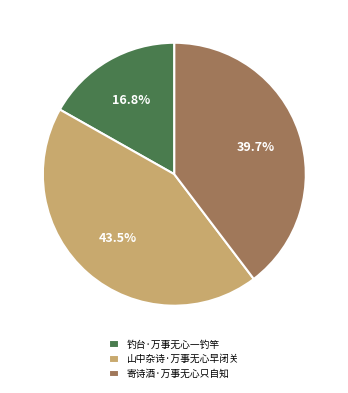

Combined, what portion of the pie is 山中杂诗·万事无心早闭关 and 钓台·万事无心一钓竿?

60.3%